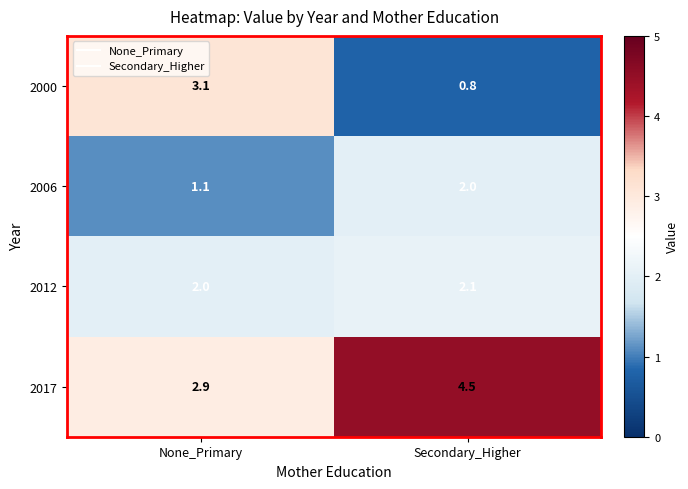

What is the greatest value displayed?

4.5